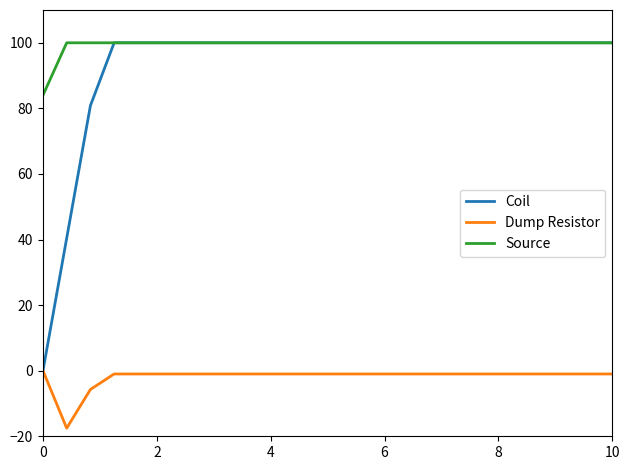

True or false: Source and Dump Resistor cross at least once.

False